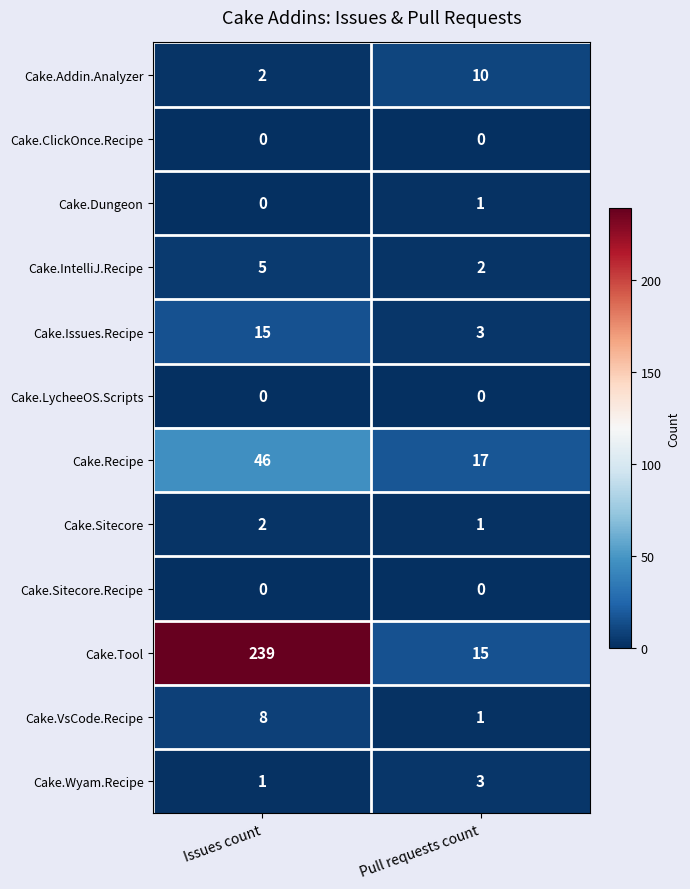

At how many categories does at least one series exceed 62?

1